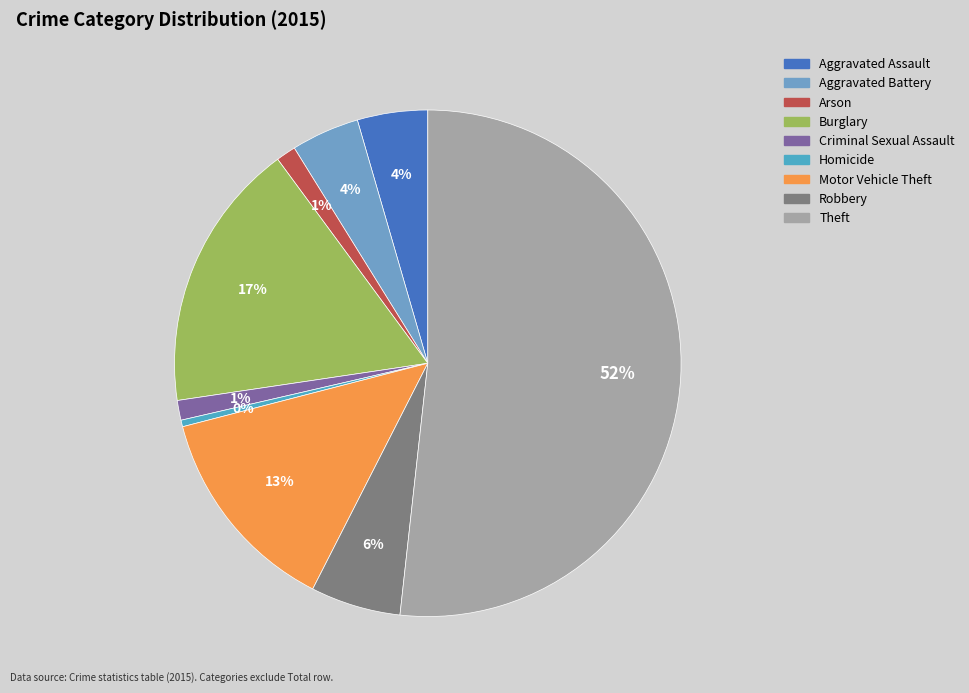

Count the number of slices in the pie.

9